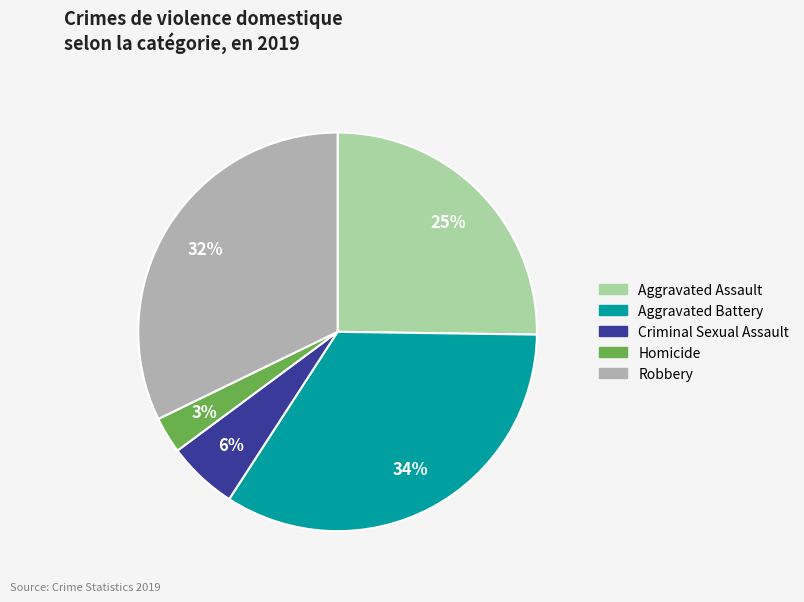

Between Homicide and Aggravated Assault, which is larger?

Aggravated Assault